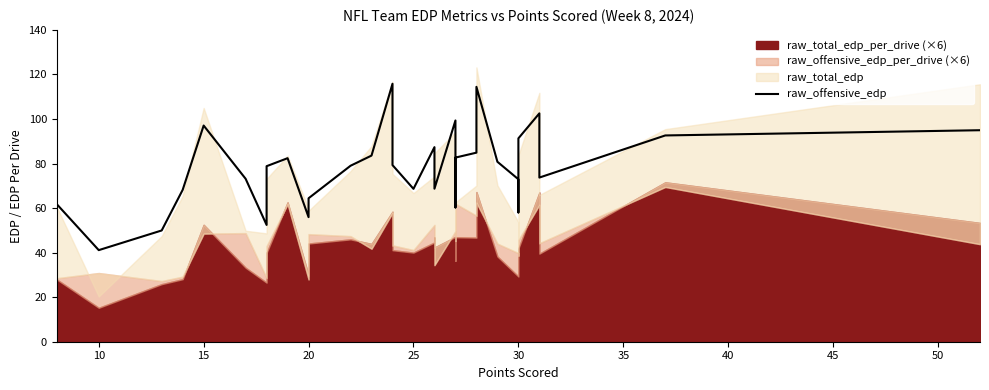

Reading left to right, list all the values displayed in this chart.

61.8	41.1	50.0	68.2	97.1	73.2	52.4	78.8	82.4	55.9	64.4	79.0	83.6	115.8	79.3	68.6	87.4	83.8	68.7	99.3	60.3	82.7	84.9	114.4	80.8	72.9	58.0	91.3	102.5	73.7	92.6	95.0